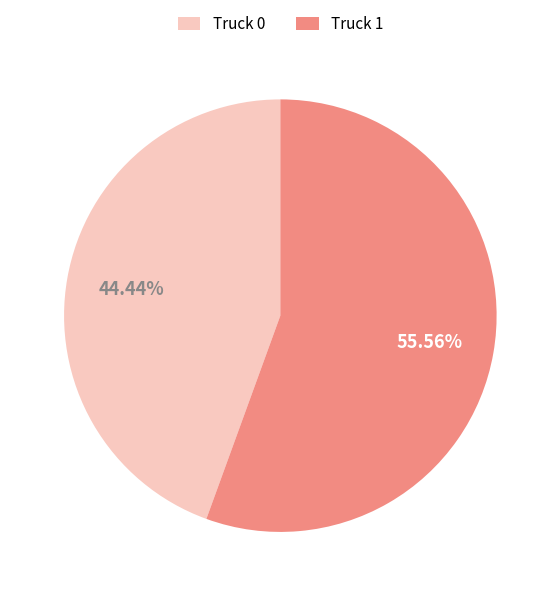

To the nearest percent, what is the combined percentage of Truck 0 and Truck 1?

100%